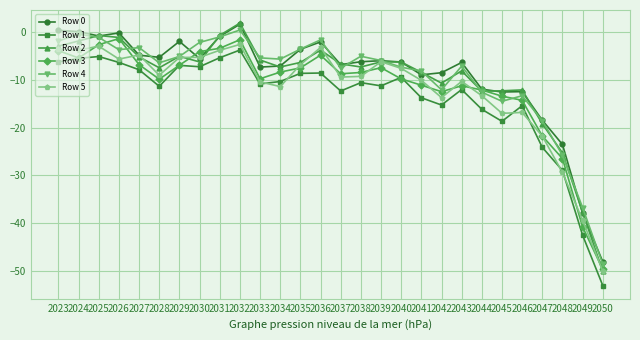

How many categories are shown in the chart?

28